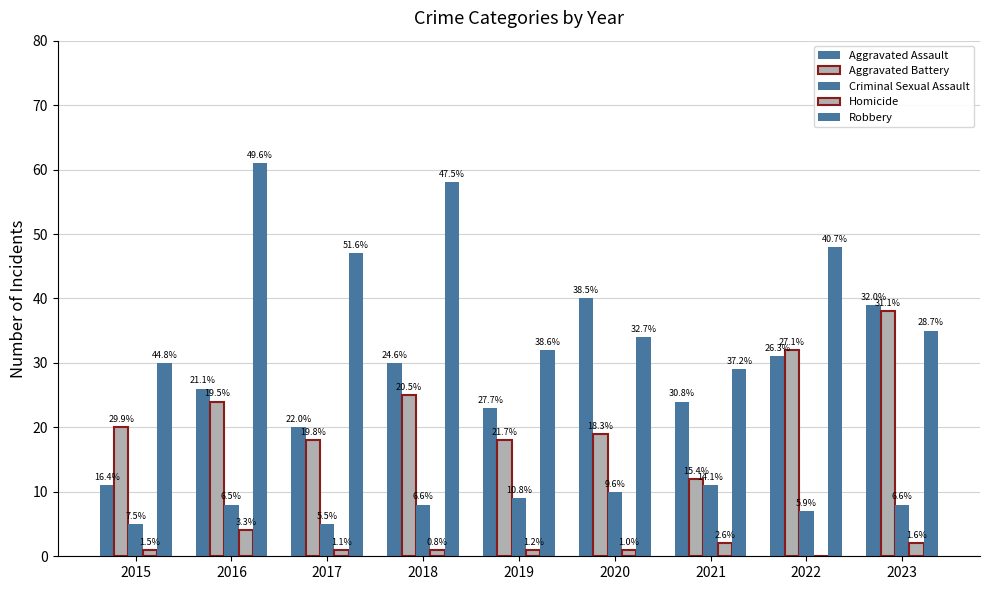

What is the highest value of the Robbery series?

61